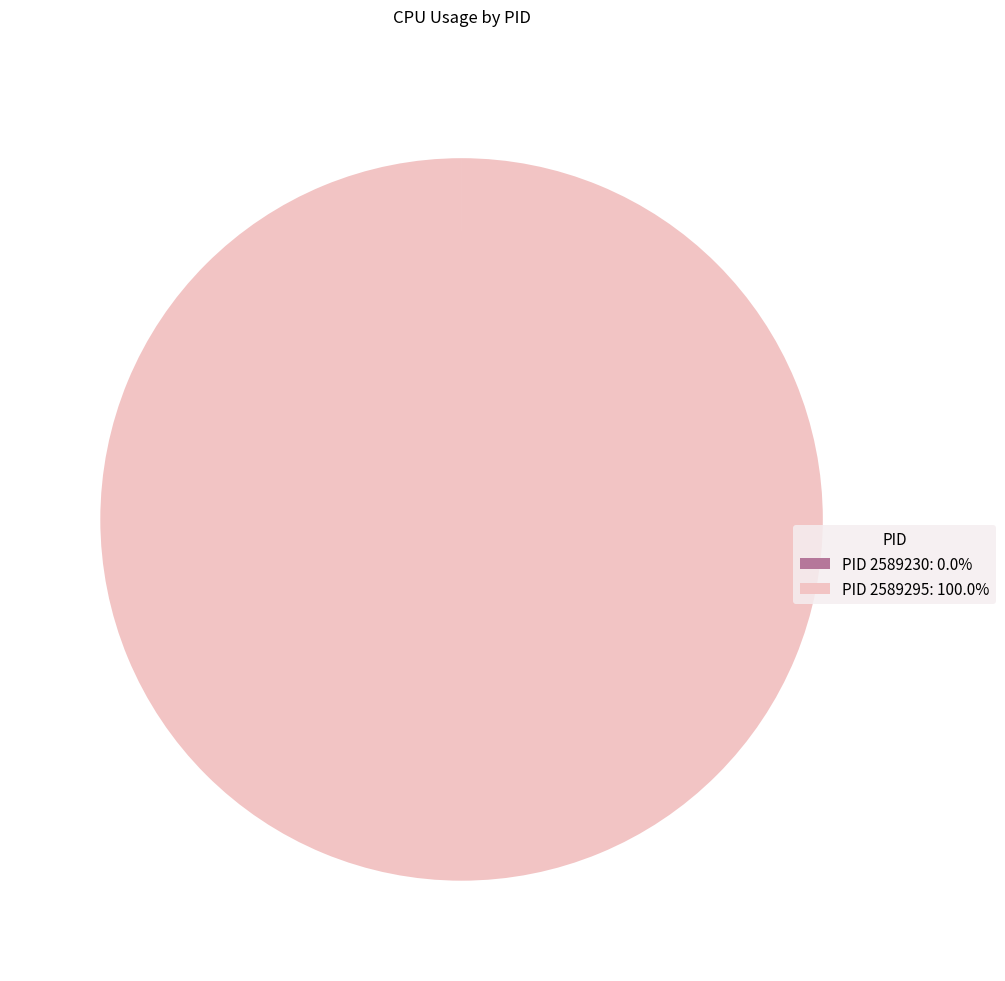

Is there a majority slice in this chart?

Yes